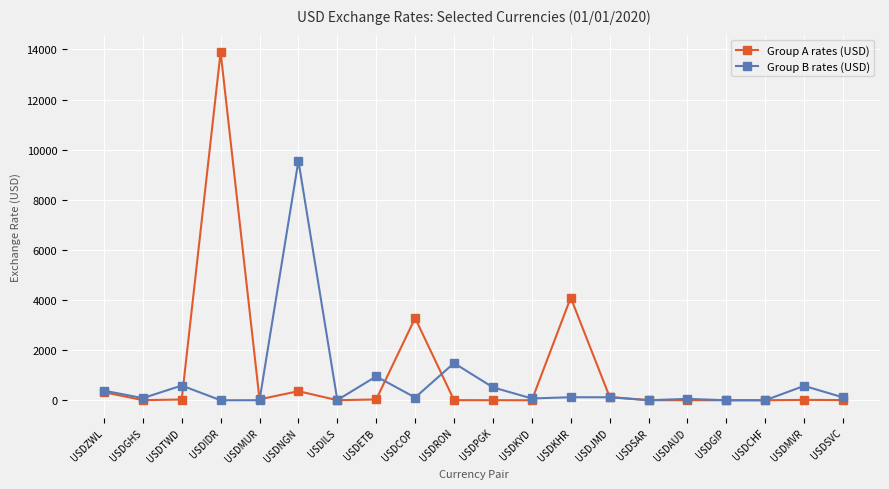

Does the chart display data point markers on the line(s)?

Yes